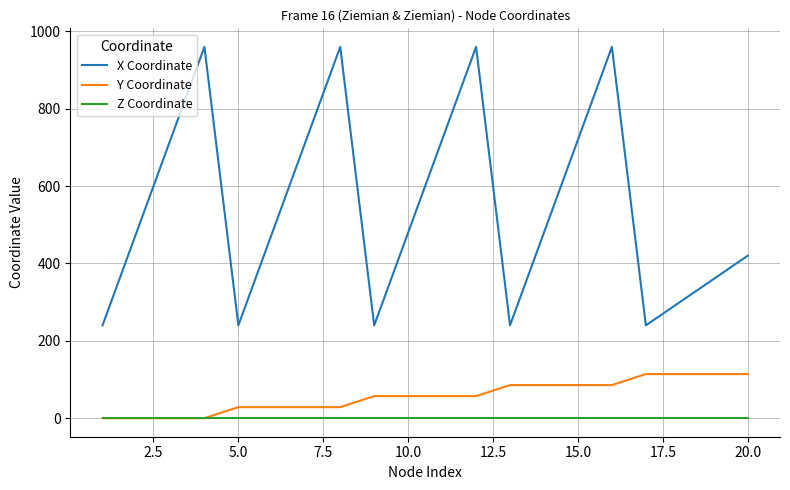

True or false: X Coordinate and Z Coordinate cross at least once.

False